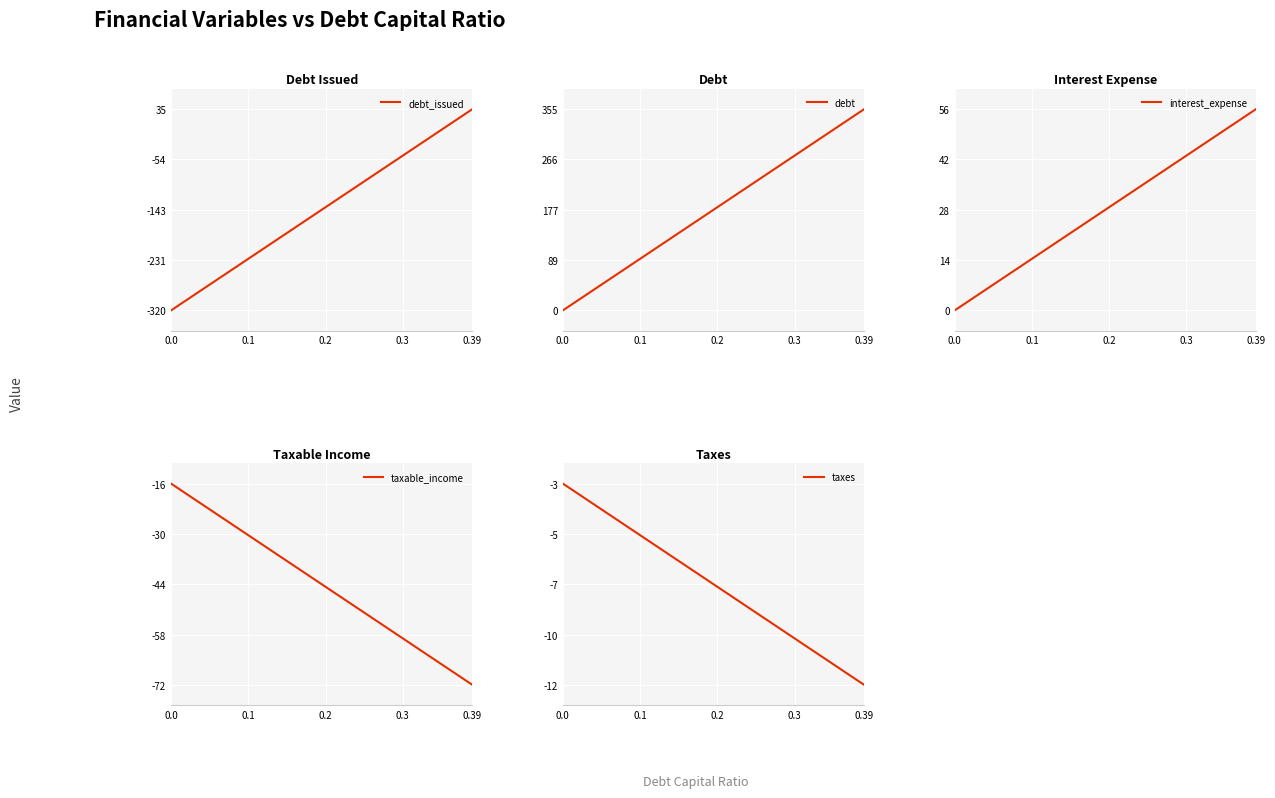

At which label does debt reach its peak?

0.39